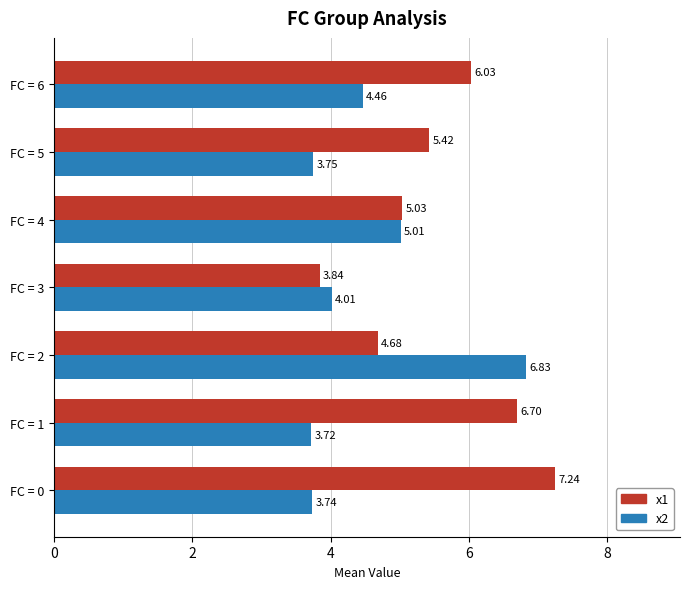

What is the sum of the x2 values at FC = 1 and FC = 4?

8.7